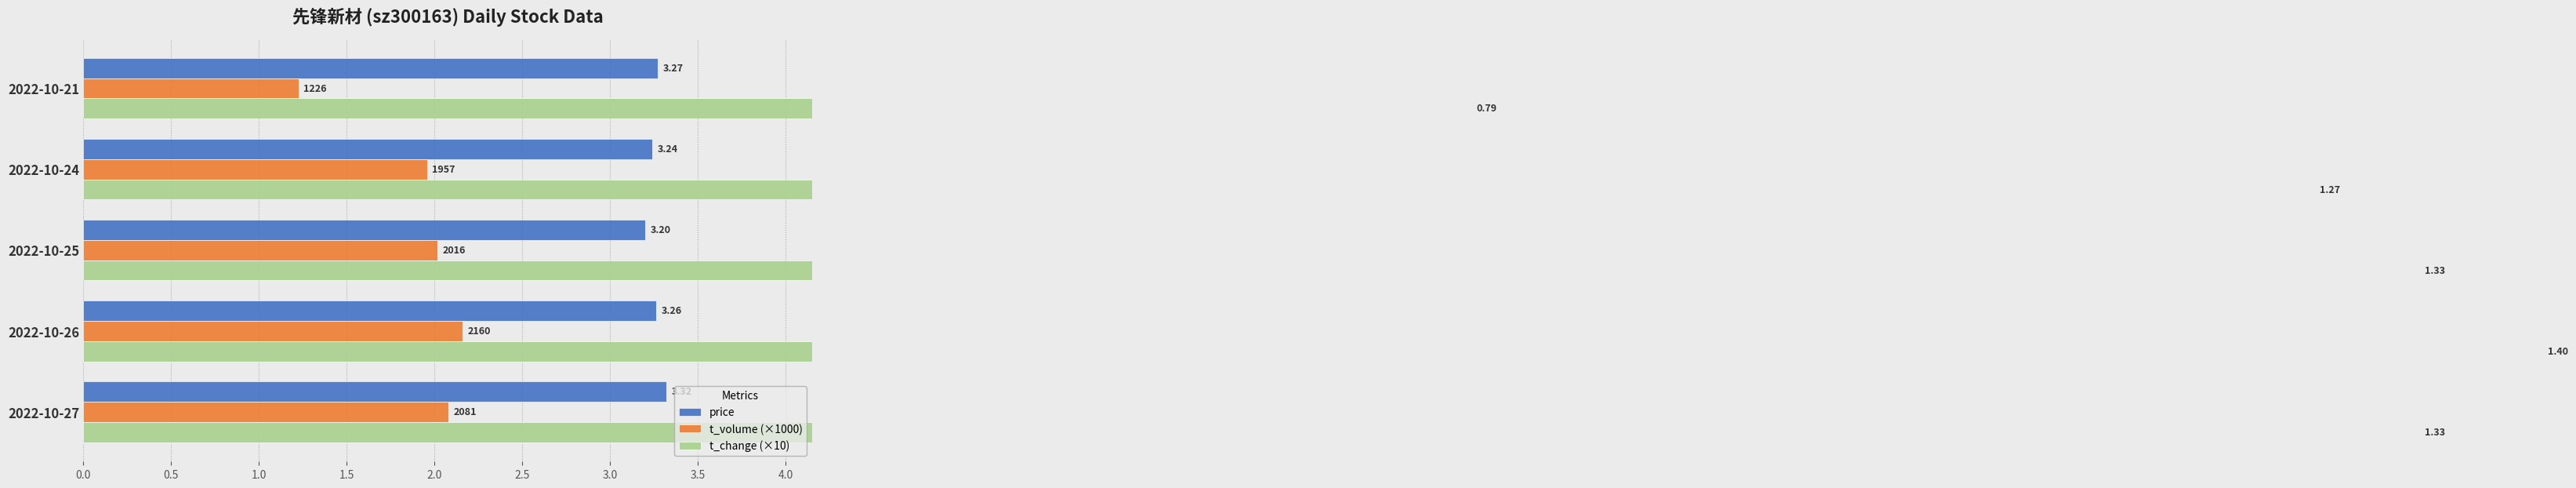

Which series has the largest total across all categories?

t_change (×10)